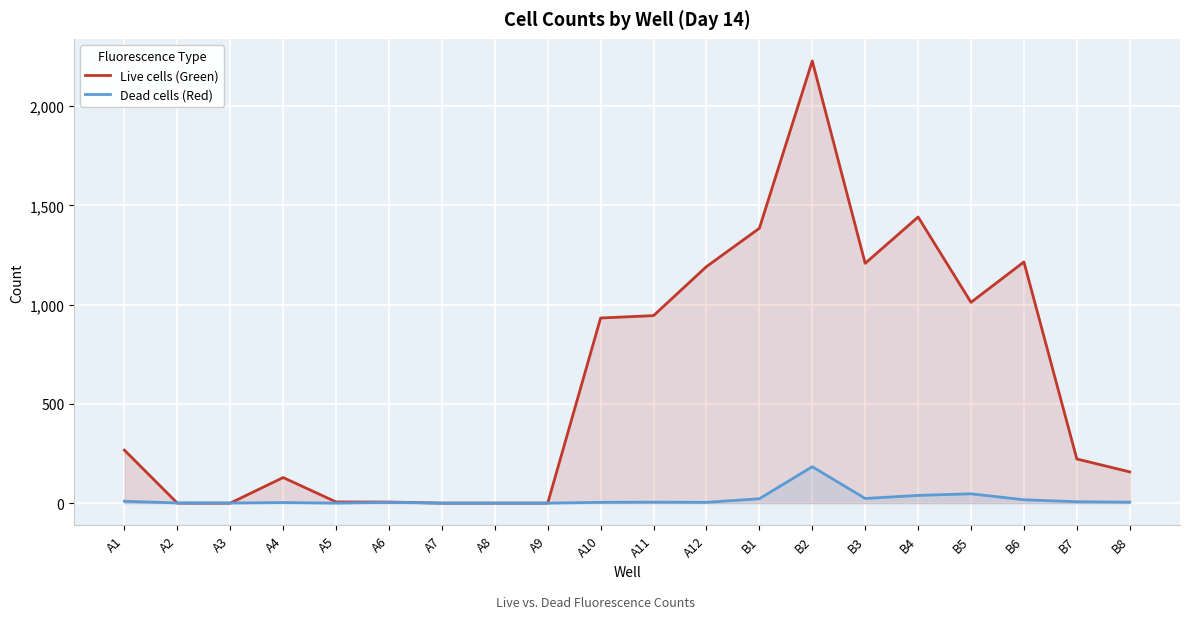

Is it true that Dead cells (Red) equals 0.0 at A9?

True